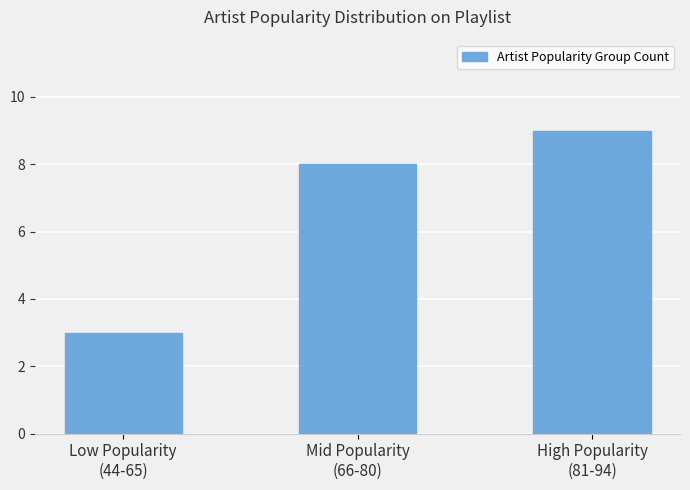

What is the value of the 1st bar from the left?

3